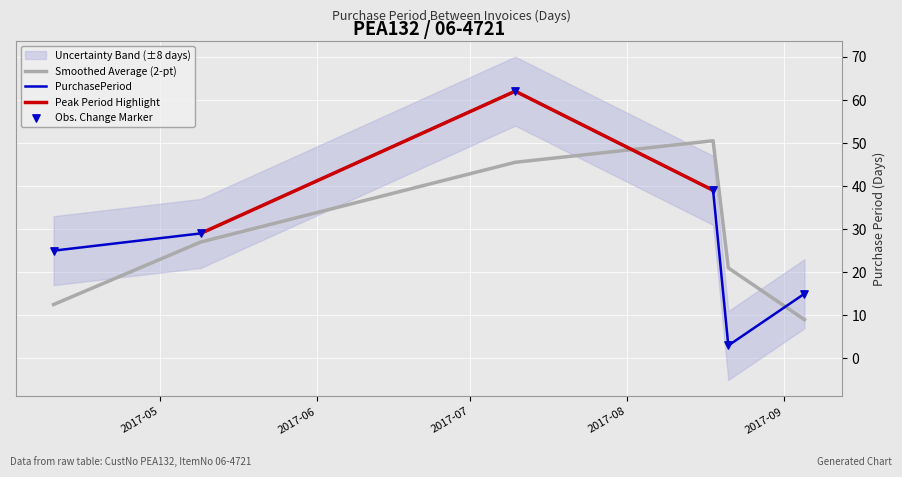

Approximately how many times larger is the value at 2017-09-05 compared to 2017-08-21?

5.0